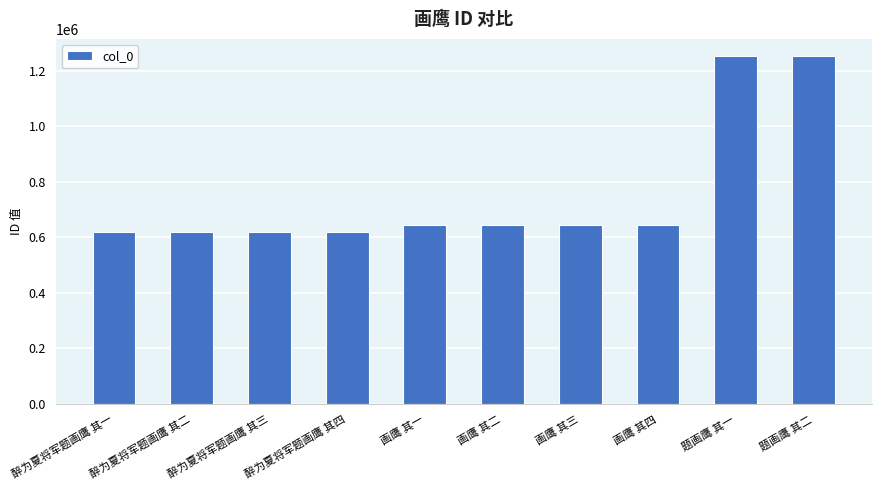

What is the minimum value shown in the chart?

619742